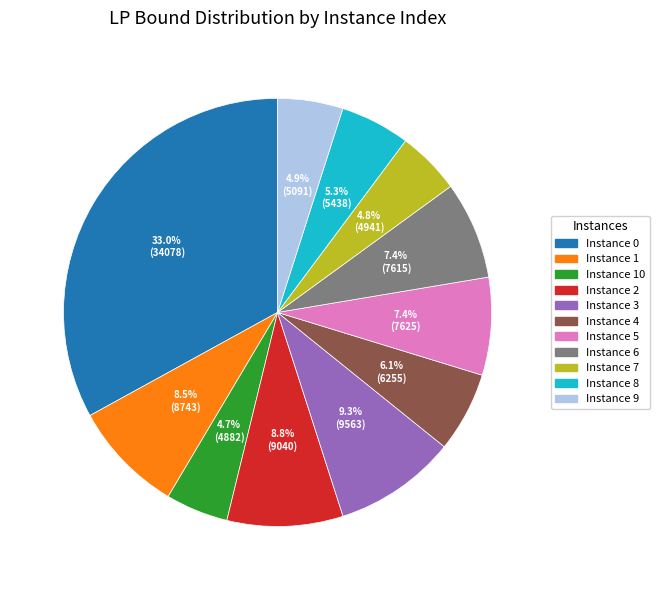

What portion of the pie excludes Instance 8?

94.7%